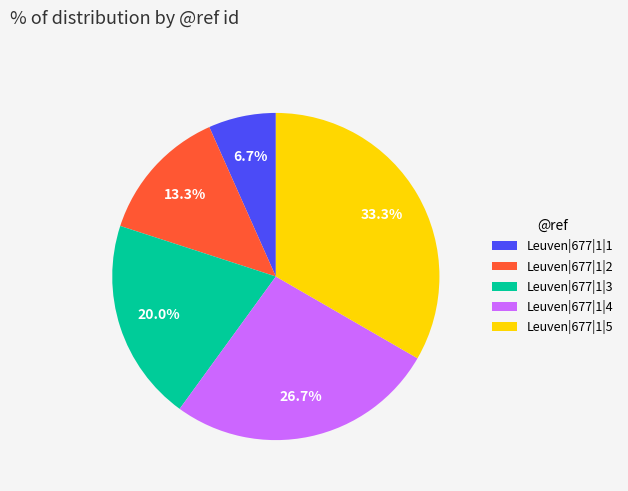

What percentage is the Leuven|677|1|2 slice, to the nearest percent?

13%